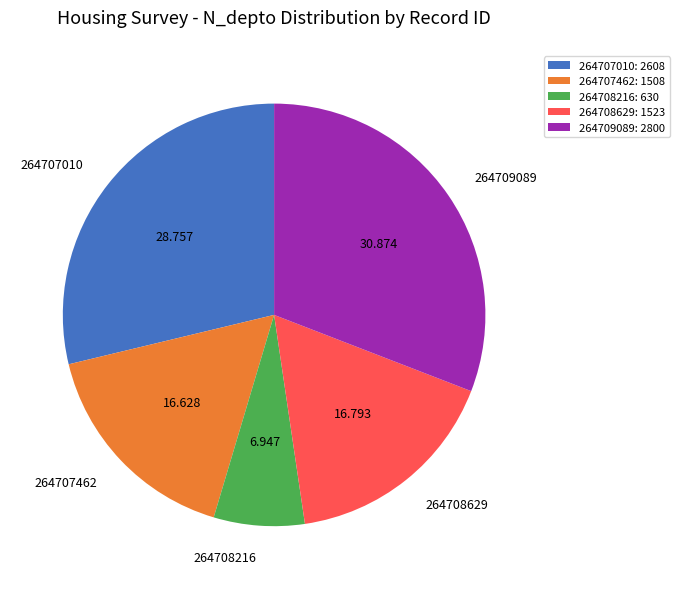

Count the number of slices in the pie.

5